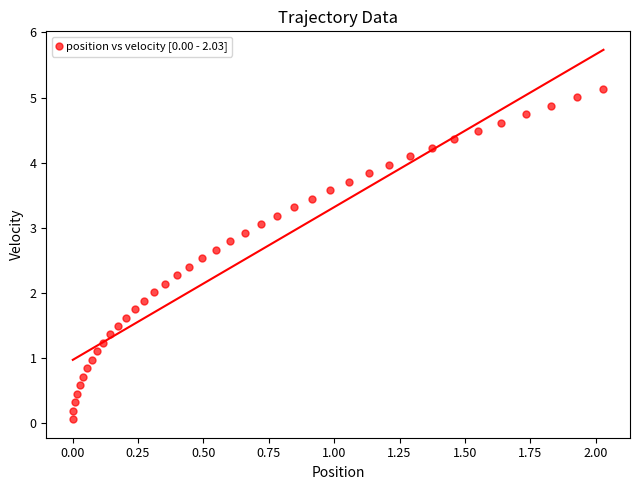

What is the range of Y values (max minus min)?

5.1